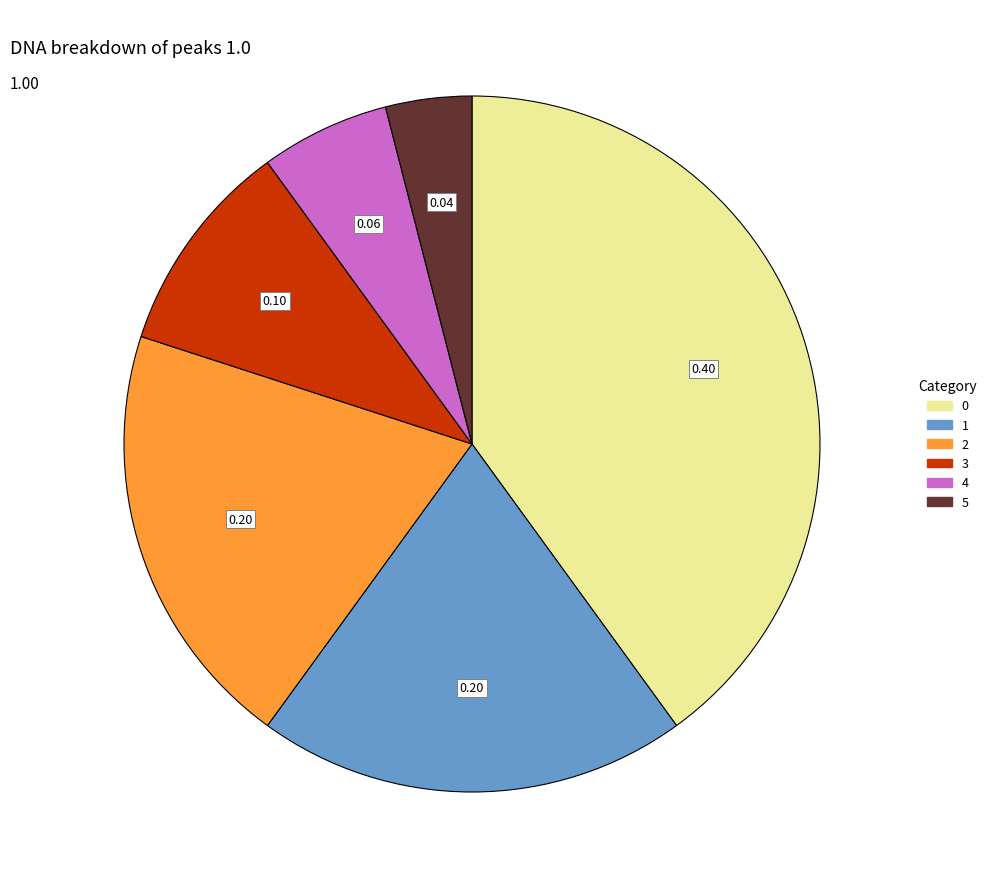

Is there any slice that represents more than half of the pie?

No